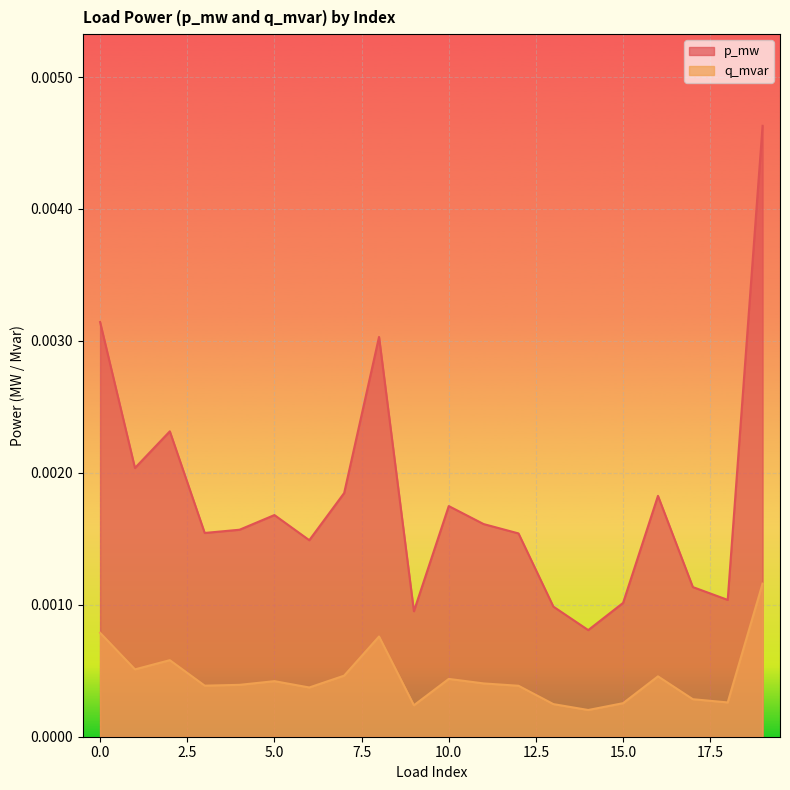

True or false: q_mvar and p_mw cross at least once.

False